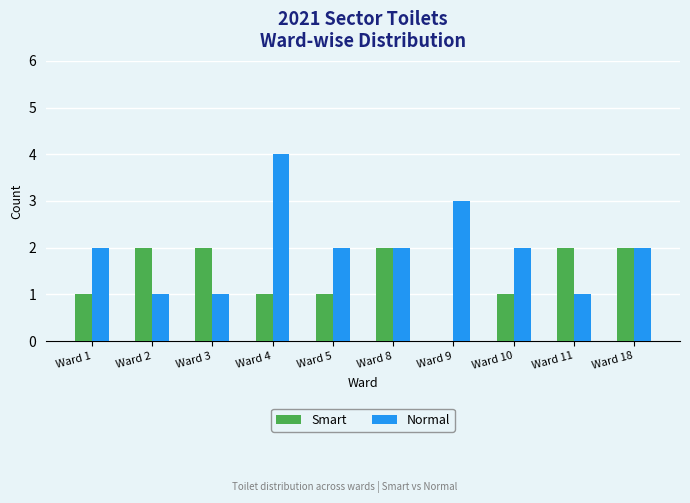

How many series are shown in this chart?

2